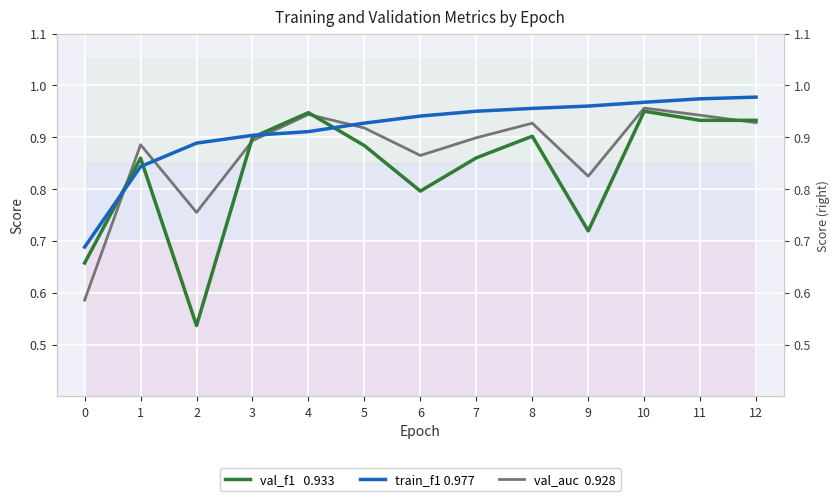

At how many categories does at least one series exceed 0?

13